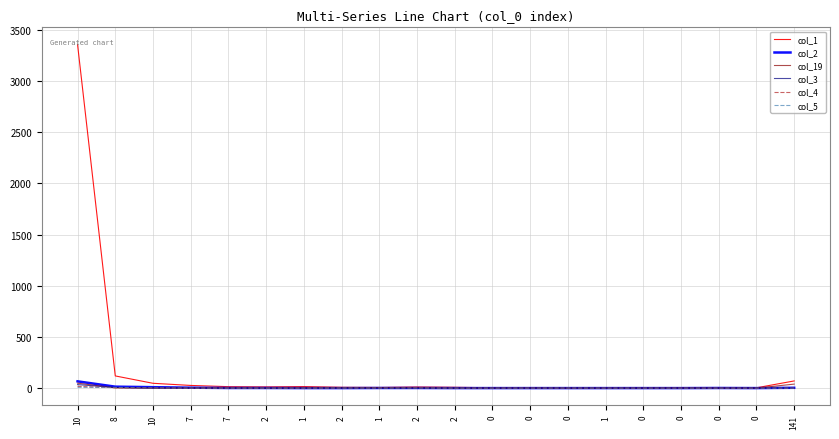

In col_3, how many points are higher than both neighbors (excluding endpoints)?

2